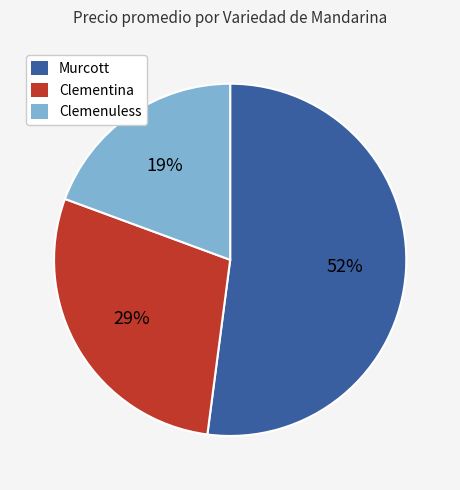

Does any single category account for the majority?

Yes